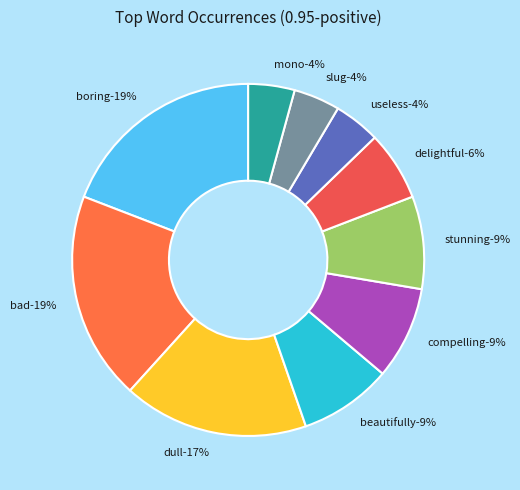

Is there any slice that represents more than half of the pie?

No